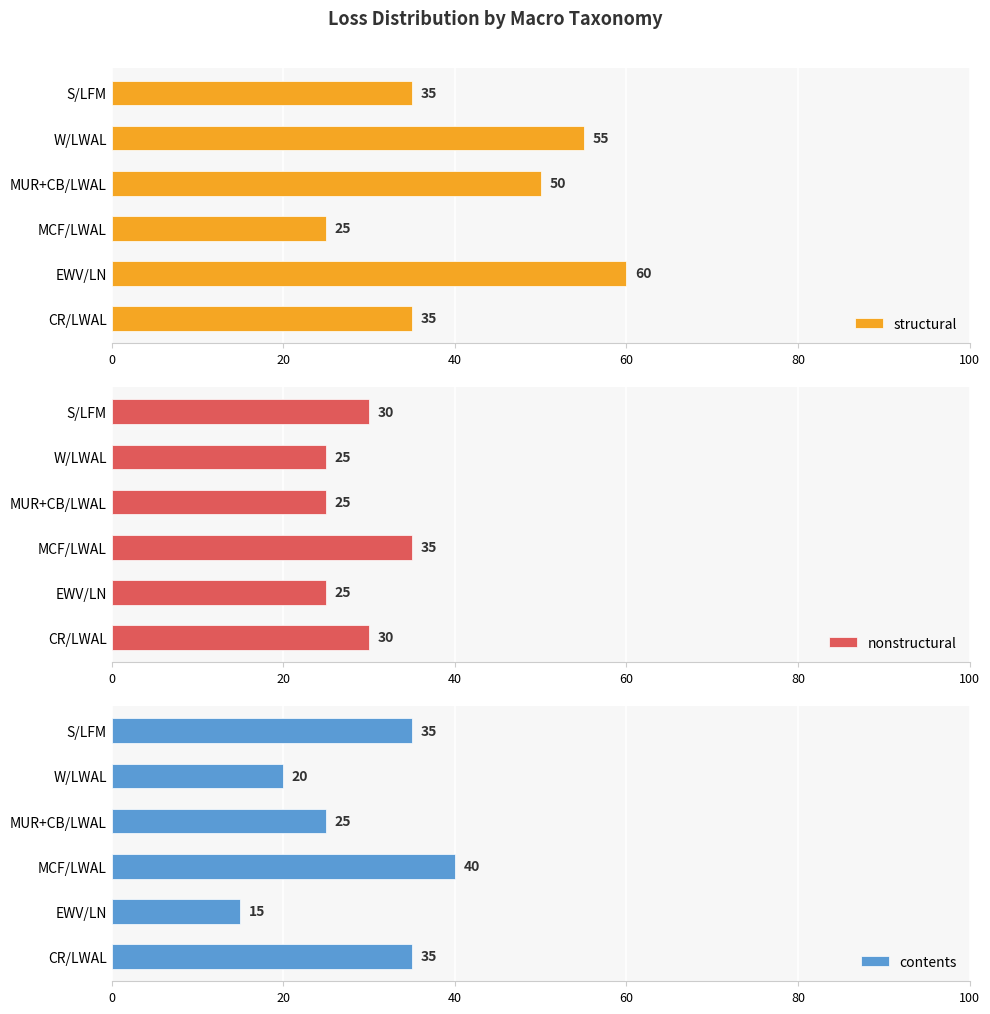

What is the difference between the maximum and second lowest values in the contents series?

20